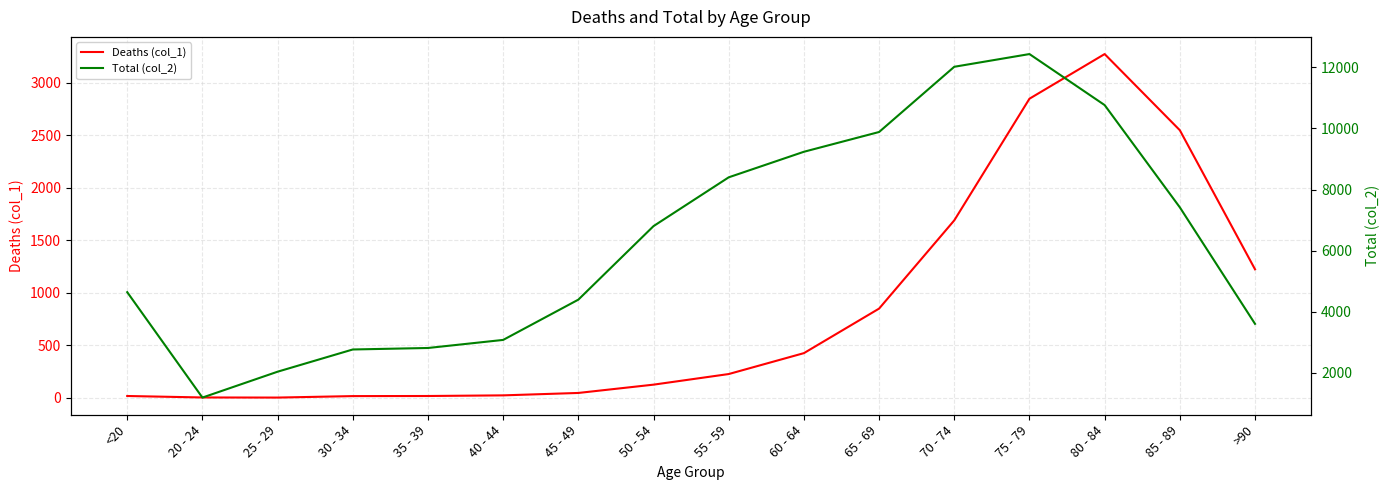

Rank the series at 20 - 24 from lowest to highest value.

Deaths (col_1), Total (col_2)